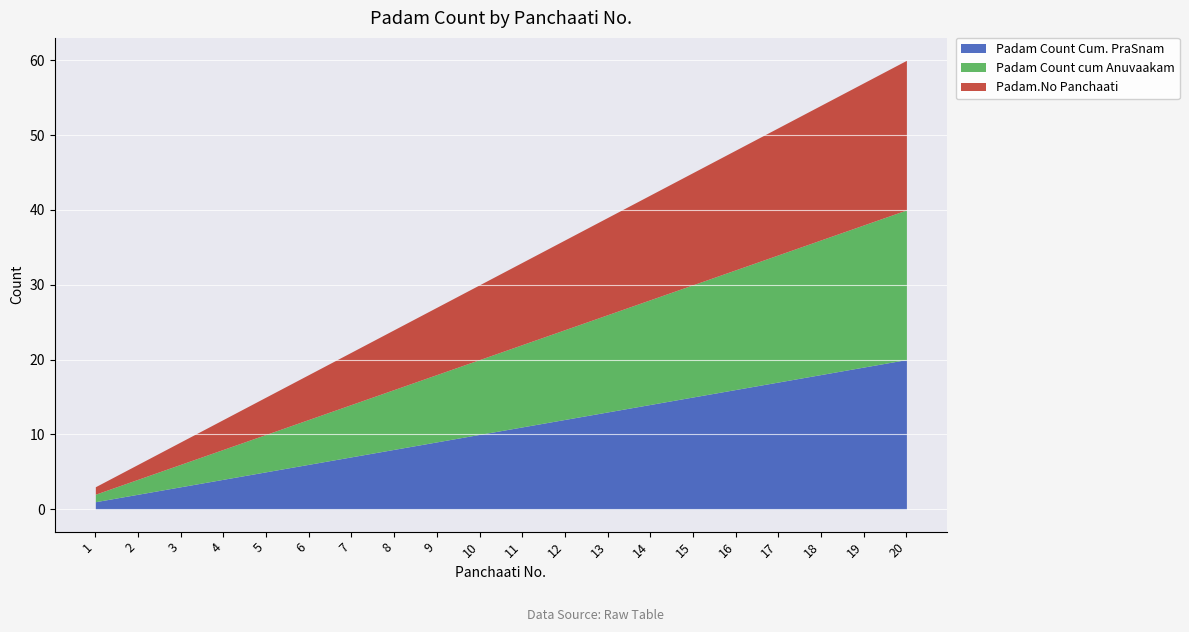

At which label does Padam Count Cum. PraSnam reach its peak?

20